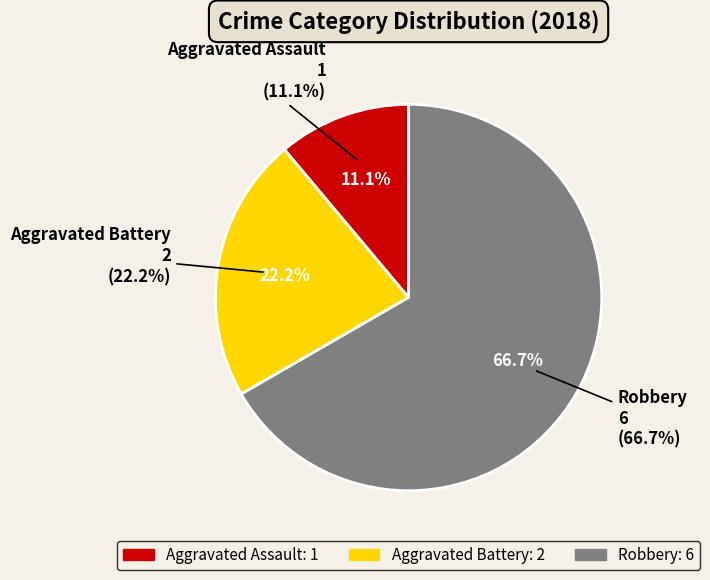

Count the number of slices in the pie.

3